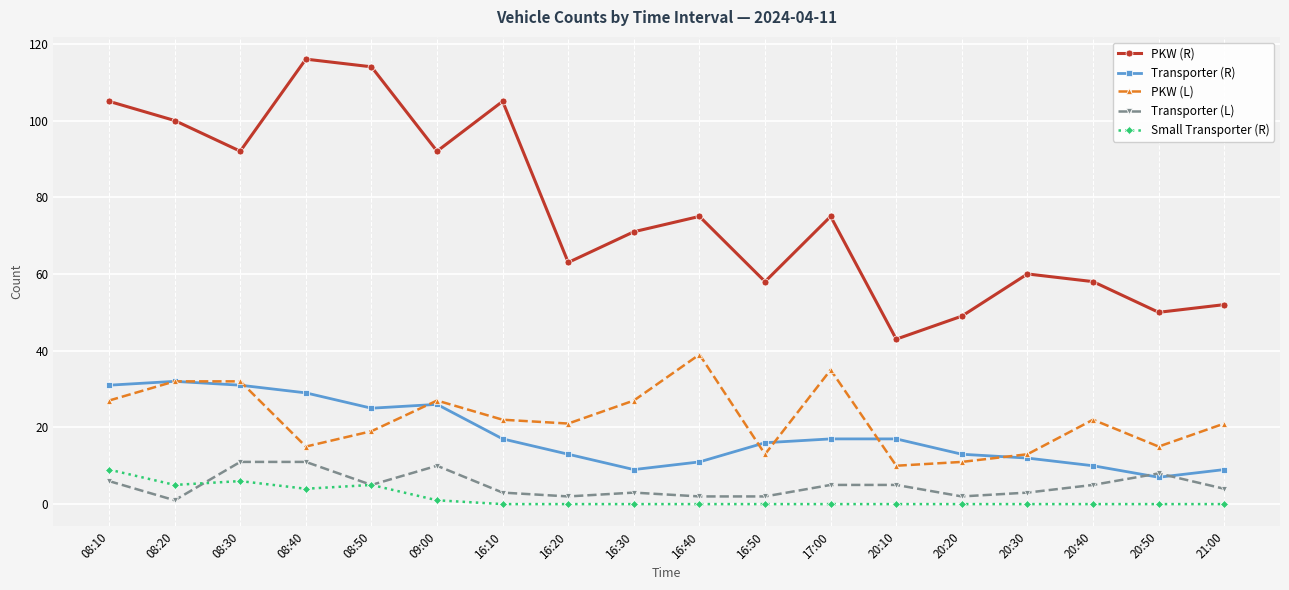

Which series has the largest total across all categories?

PKW (R)